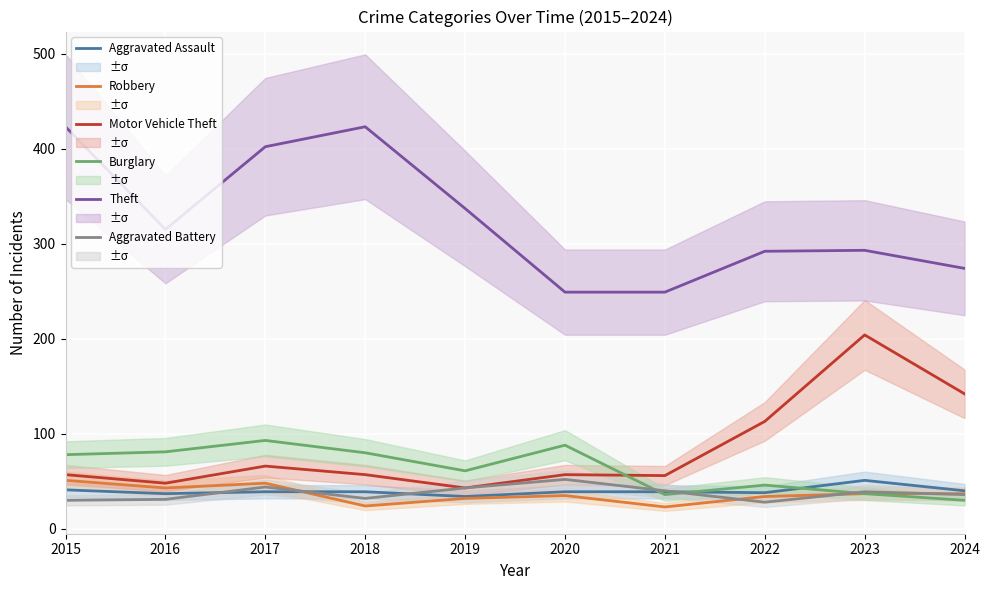

True or false: Burglary has more than 2 points higher than both neighbors.

True